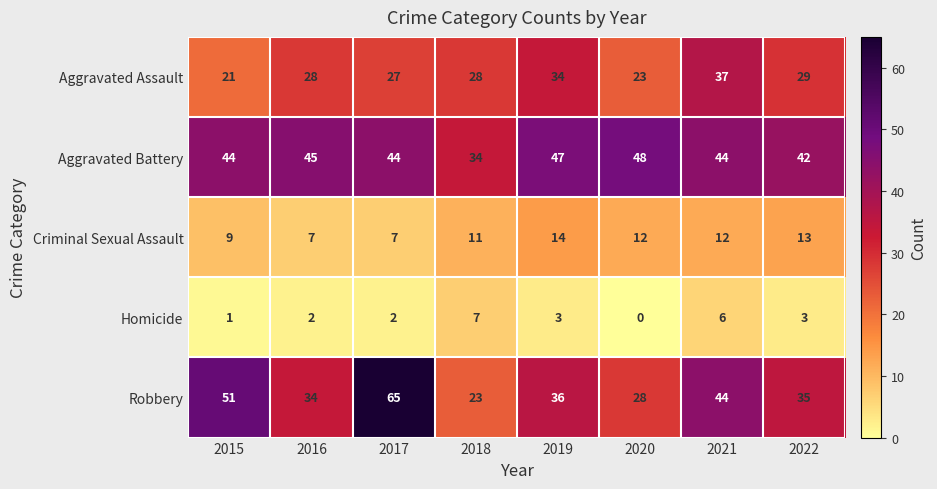

What is the average value of the Aggravated Assault series?

28